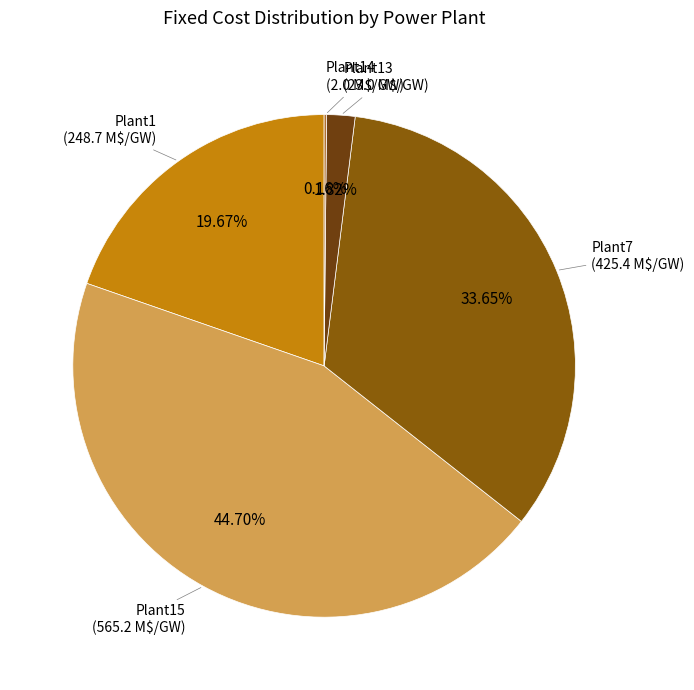

Is Plant7 the majority of the pie?

No